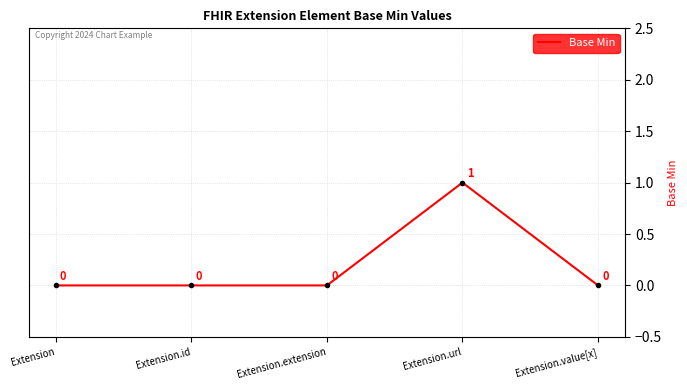

Is this an area chart (filled region under the line)?

No